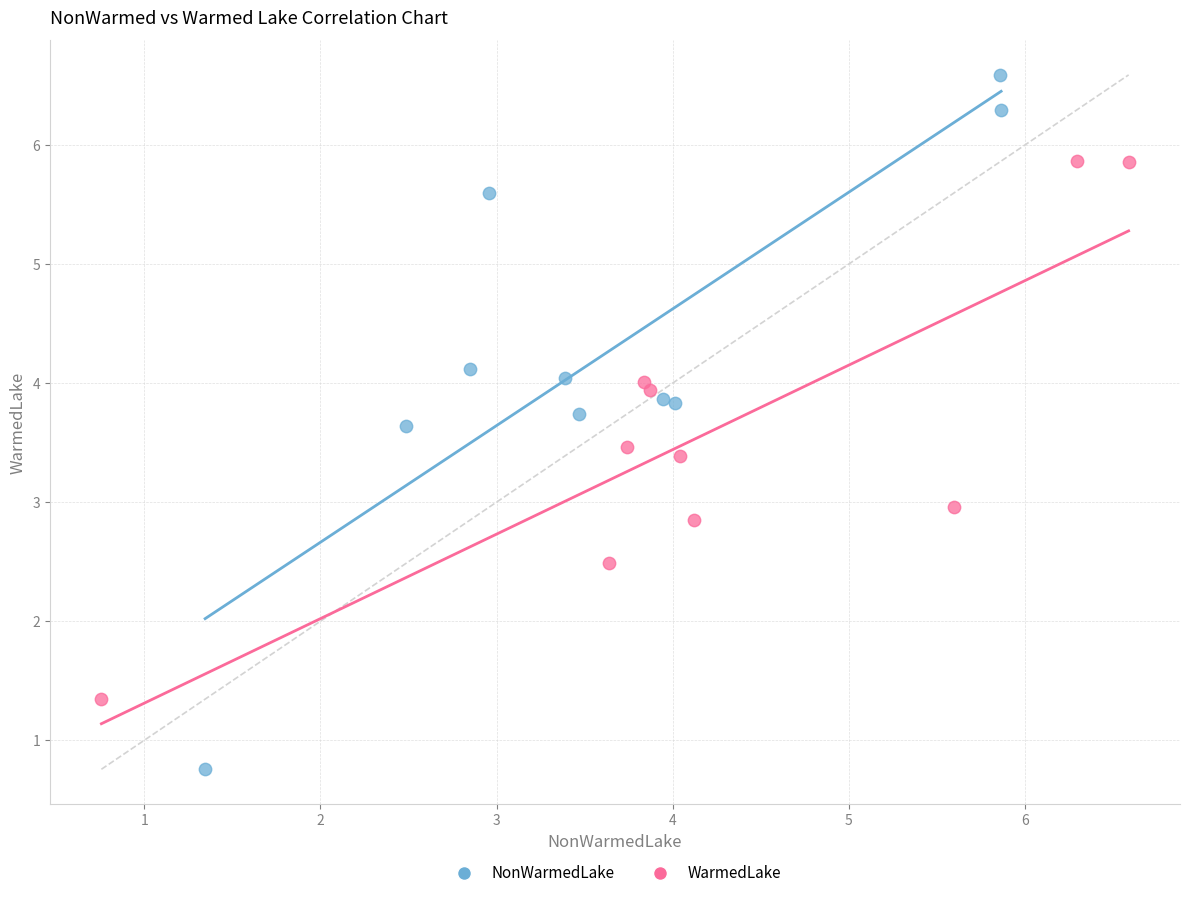

What are all the series names shown in the legend?

NonWarmedLake, WarmedLake